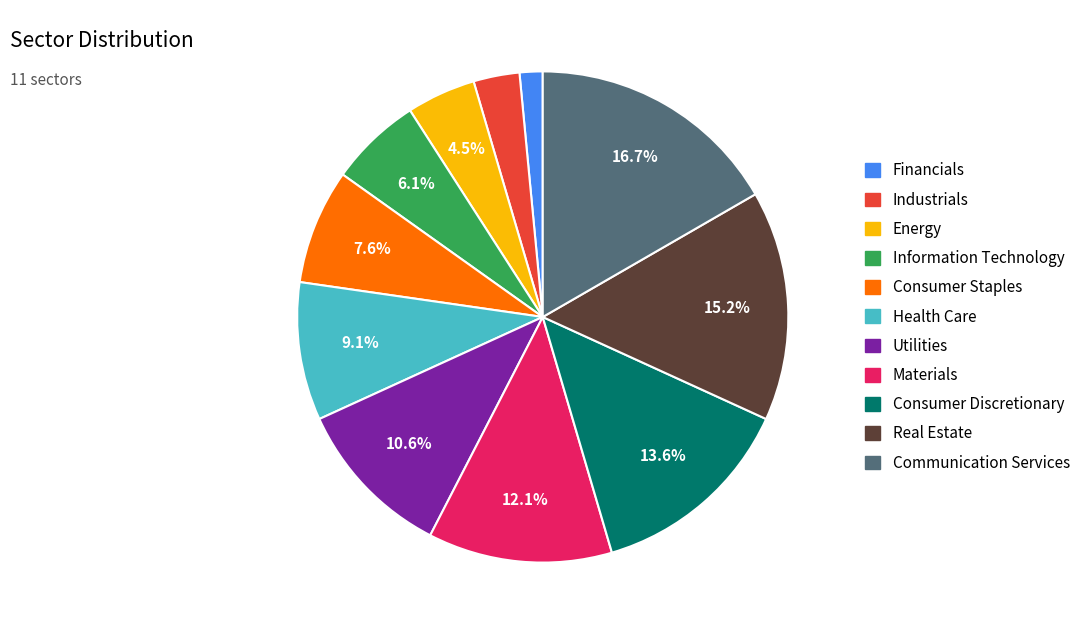

Which has a higher value, Consumer Staples or Consumer Discretionary?

Consumer Discretionary